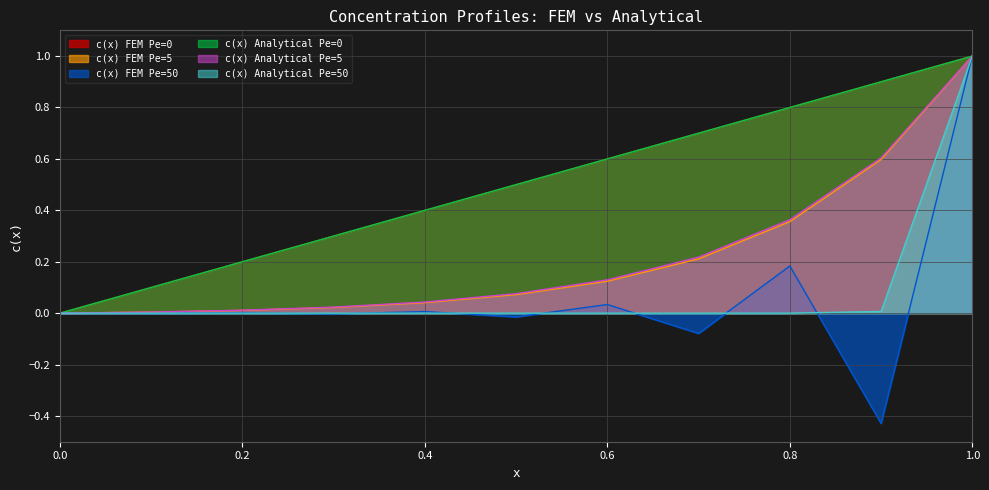

Rank the series by their maximum value, from highest to lowest.

c(x) FEM Pe=0, c(x) FEM Pe=5, c(x) FEM Pe=50, c(x) Analytical Pe=0, c(x) Analytical Pe=5, c(x) Analytical Pe=50